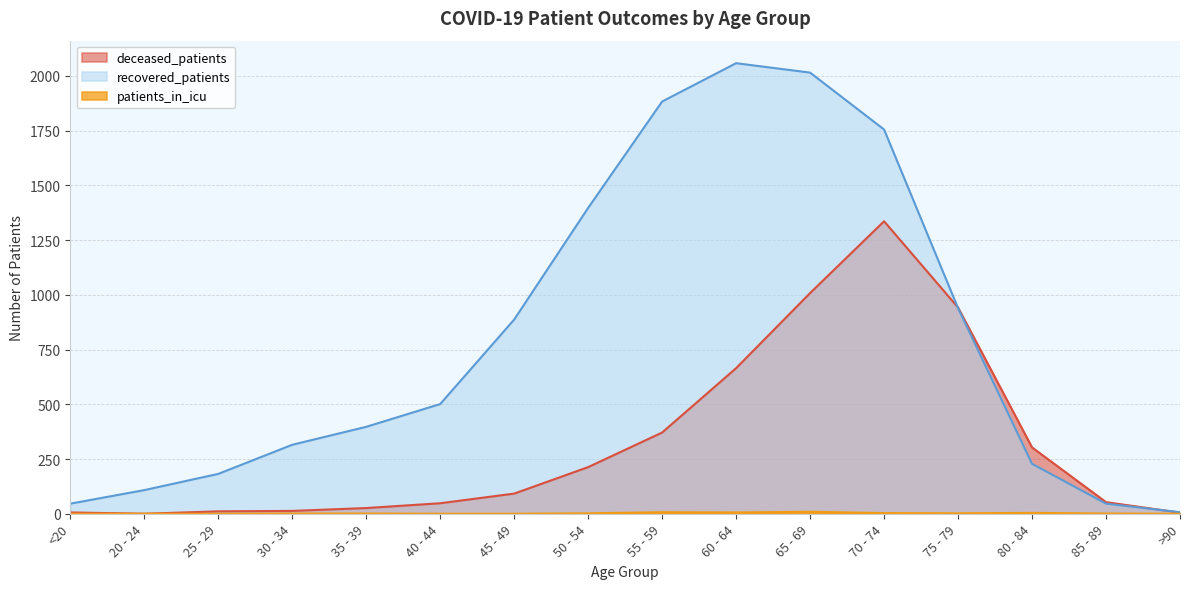

In deceased_patients, how many points are higher than both neighbors (excluding endpoints)?

1